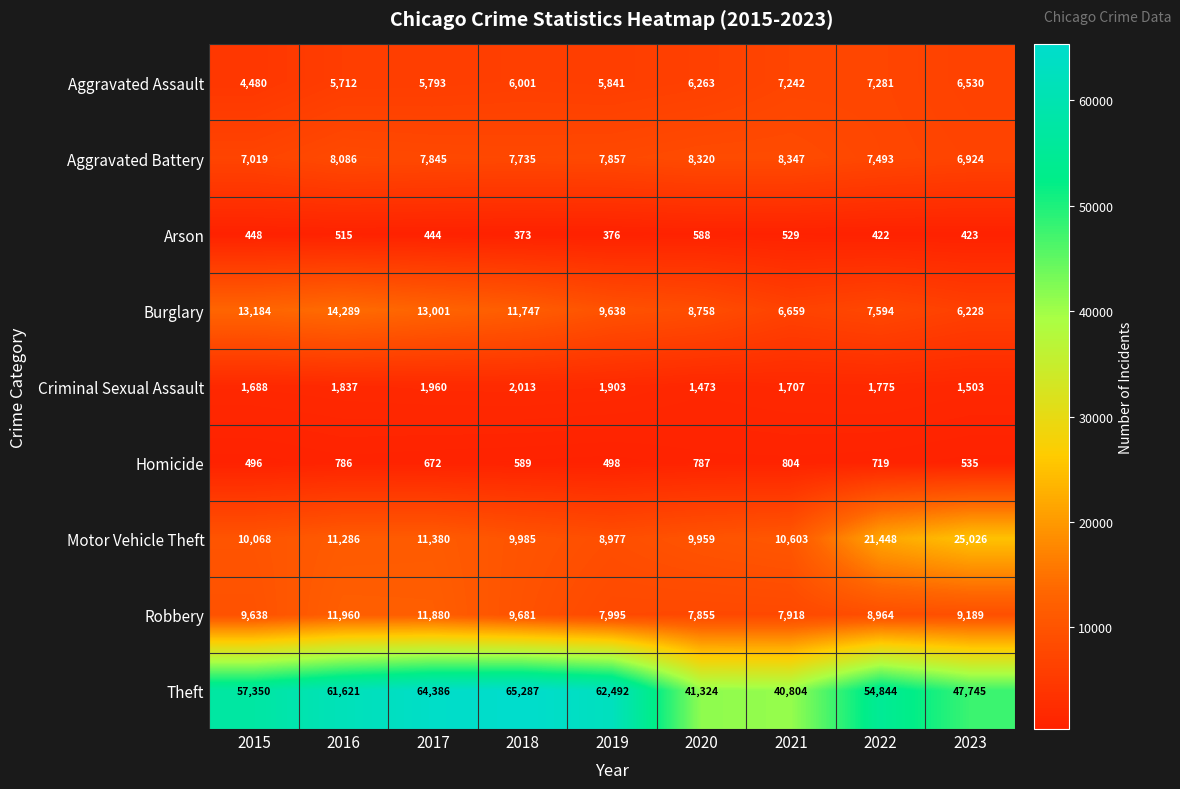

Which series has the widest spread of values?

Theft